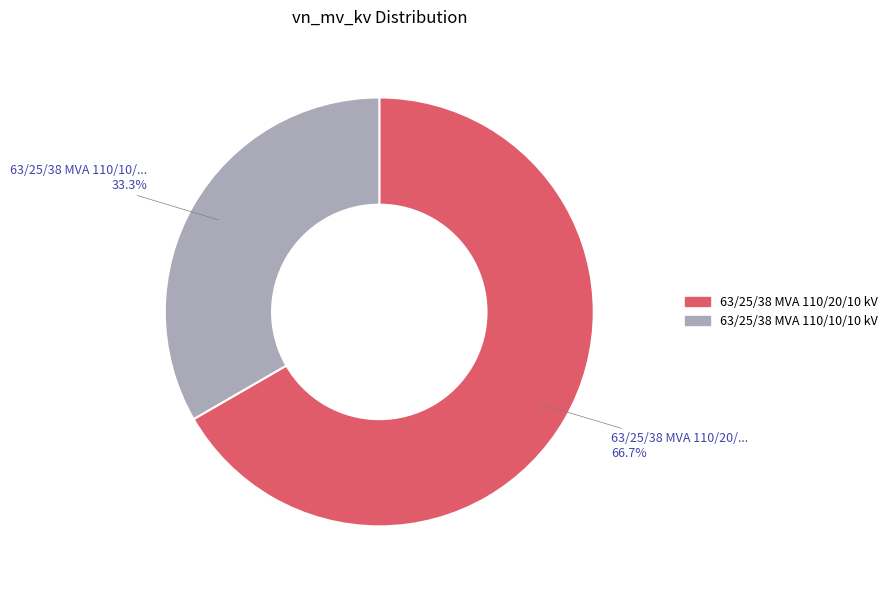

To the nearest percent, what portion does 63/25/38 MVA 110/10/10 kV represent?

33%